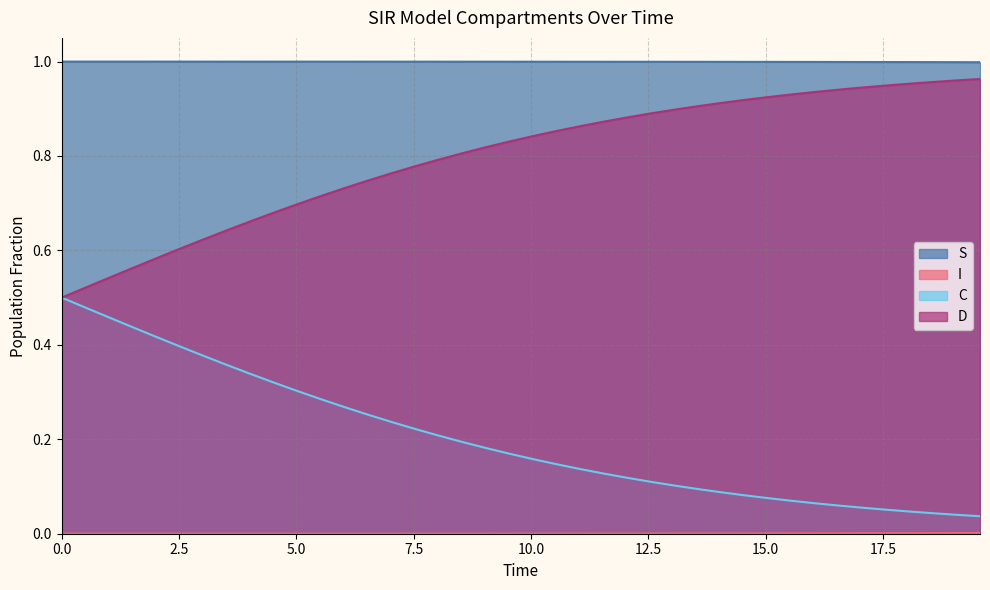

True or false: S and C cross at least once.

False